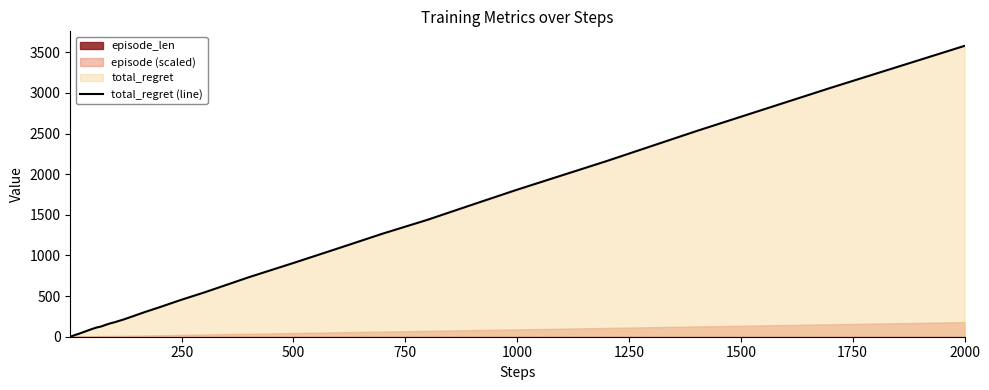

What is the maximum value for total_regret (line)?

3580